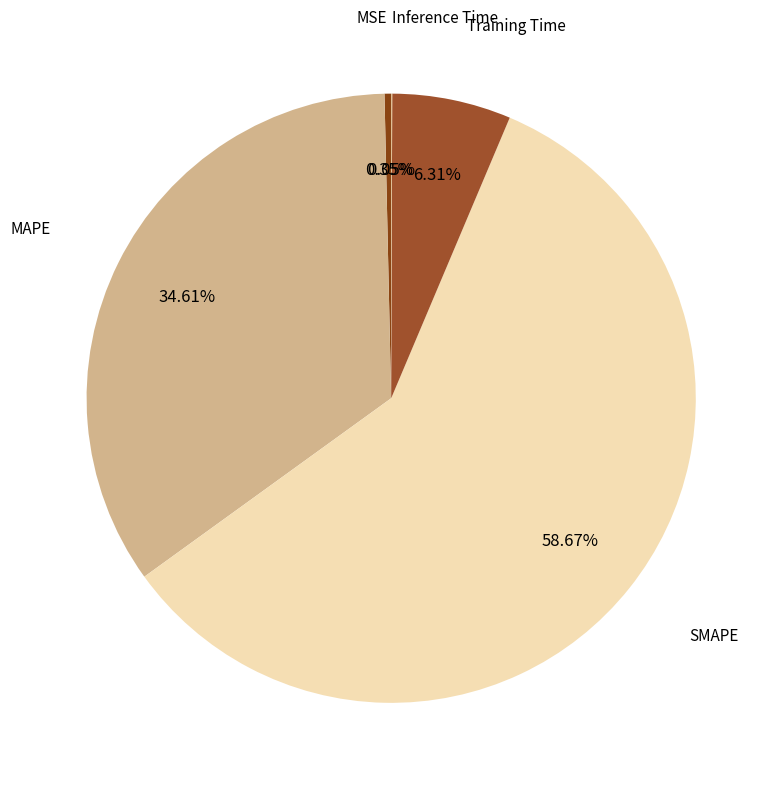

How many segments does this pie chart have?

5